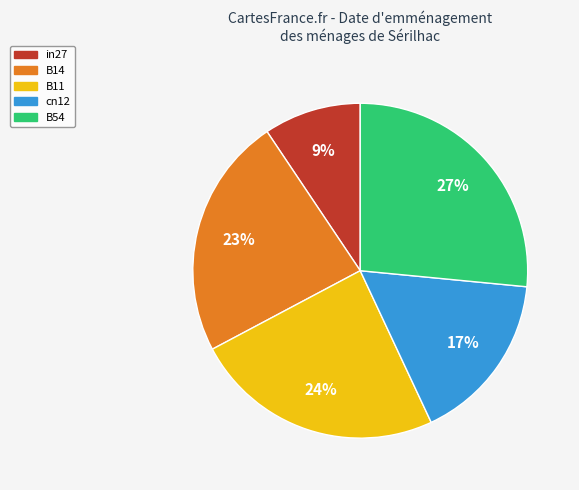

Is it true that B11 is 34% of the pie?

False